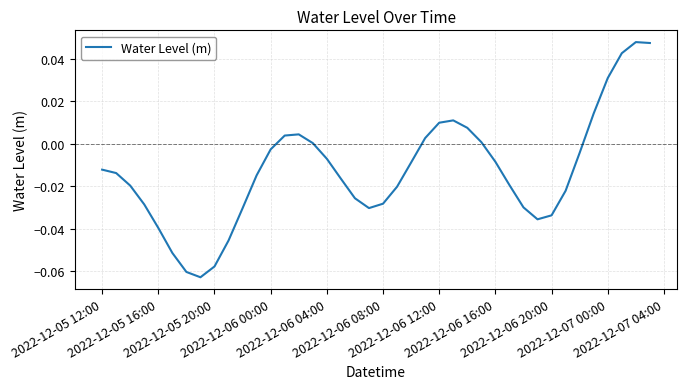

How many points are lower than both their immediate neighbors (excluding endpoints)?

3